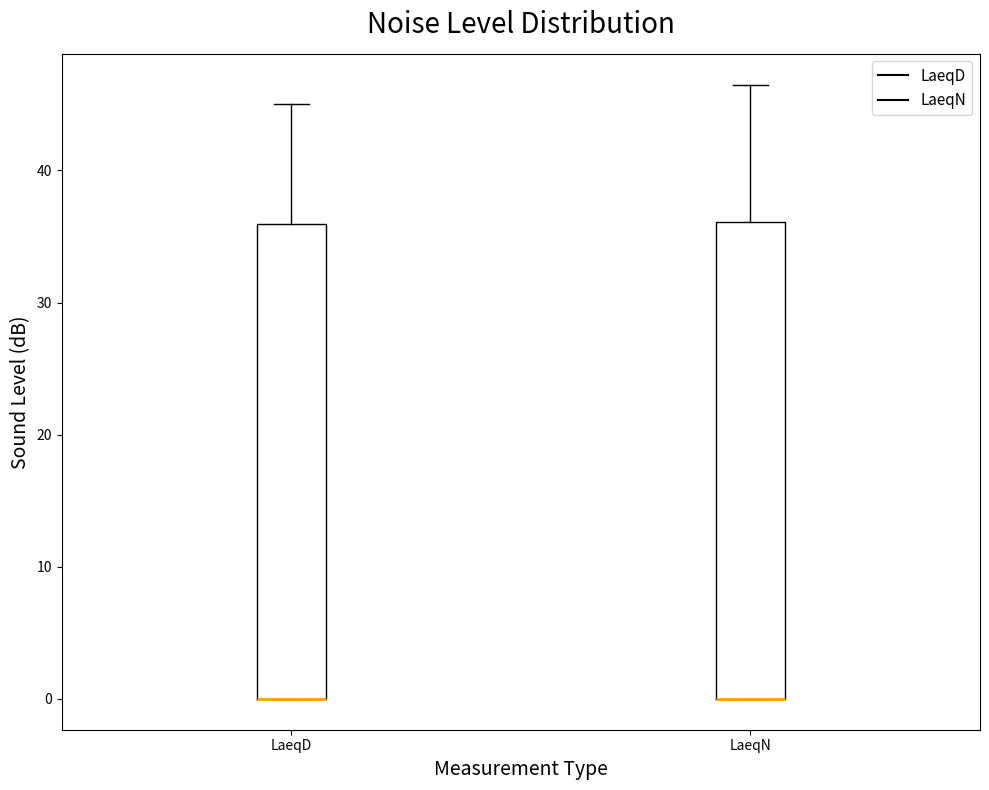

Reading left to right, transcribe this box plot: for each box, give where its median line is, the range the box spans, and where its two whiskers end, as read against the y-axis. The values are not printed on the chart, so give them approximately, as read against the axis.

LaeqD: median 0 (drawn on the box's lower edge), box 0 to 36, whiskers 0 to 45
LaeqN: median 0 (drawn on the box's lower edge), box 0 to 36, whiskers 0 to 47